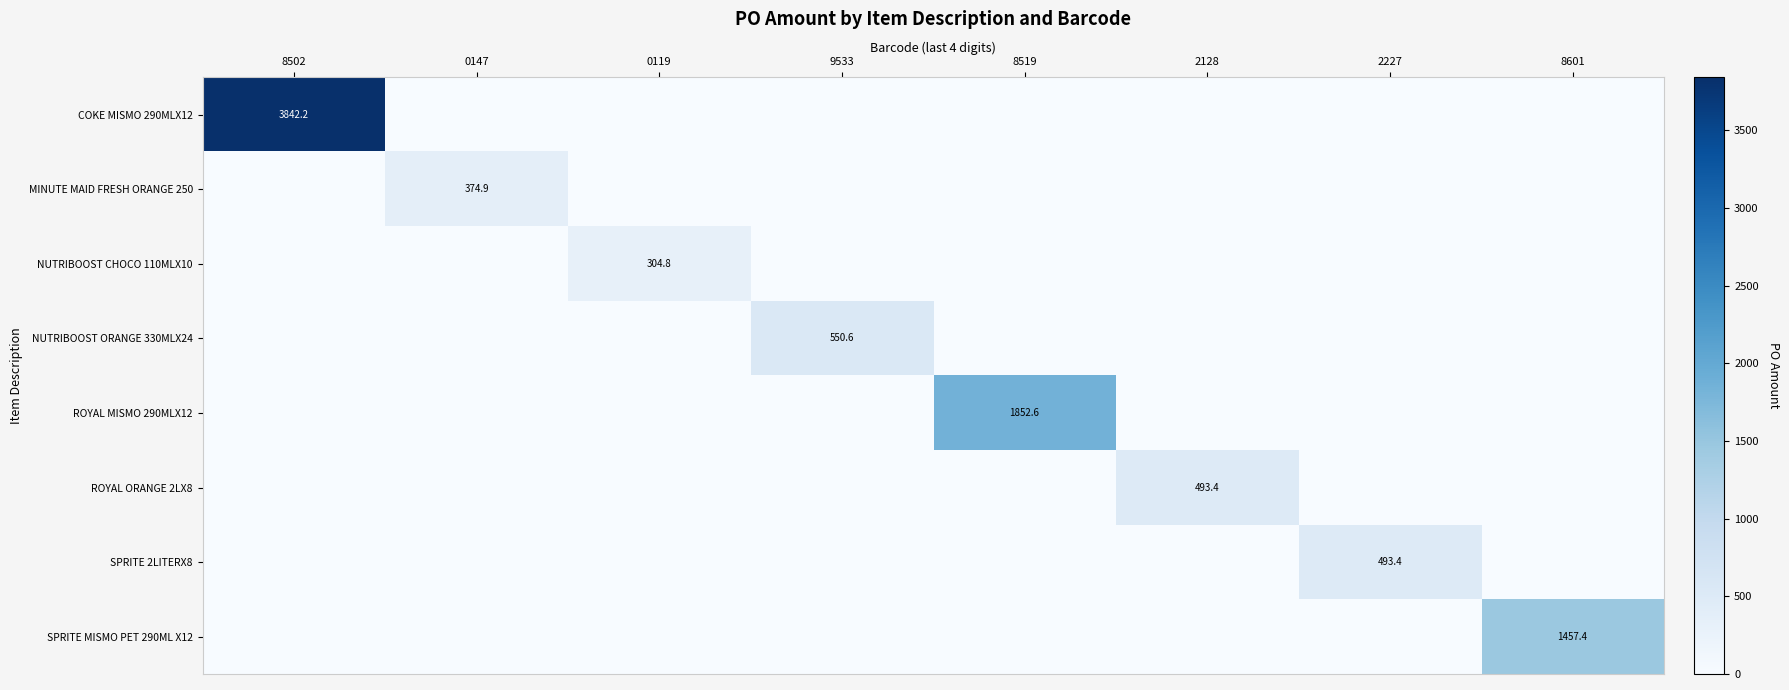

The value of NUTRIBOOST CHOCO 110MLX10 at 8601 is 0.0. True or false?

True